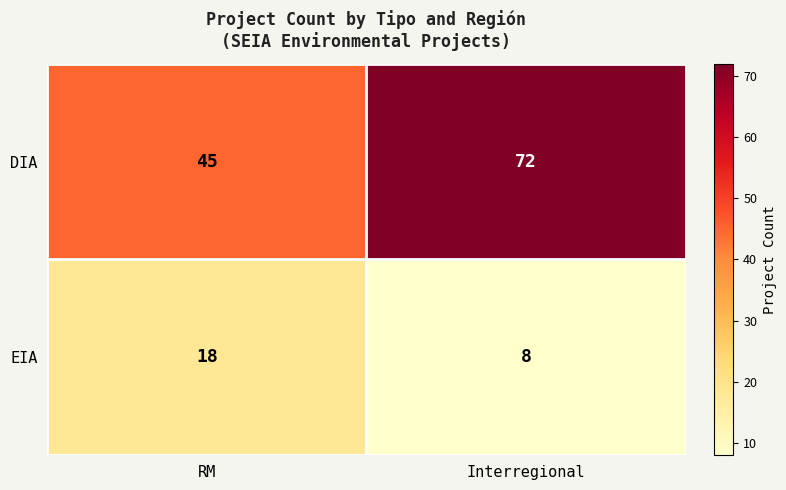

What is the total value across all series at Interregional?

80